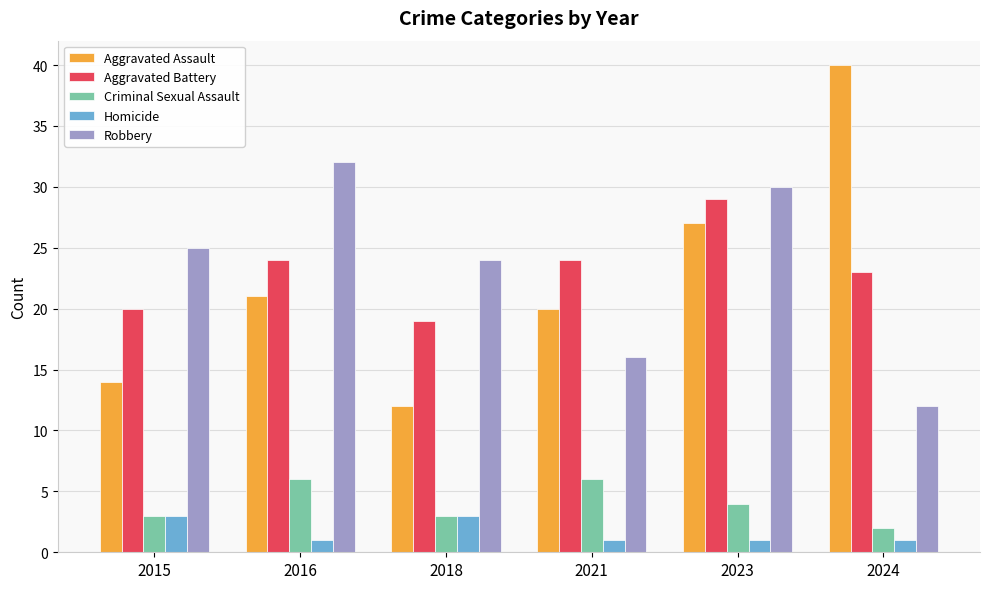

What value does the Criminal Sexual Assault series have at 2016?

6